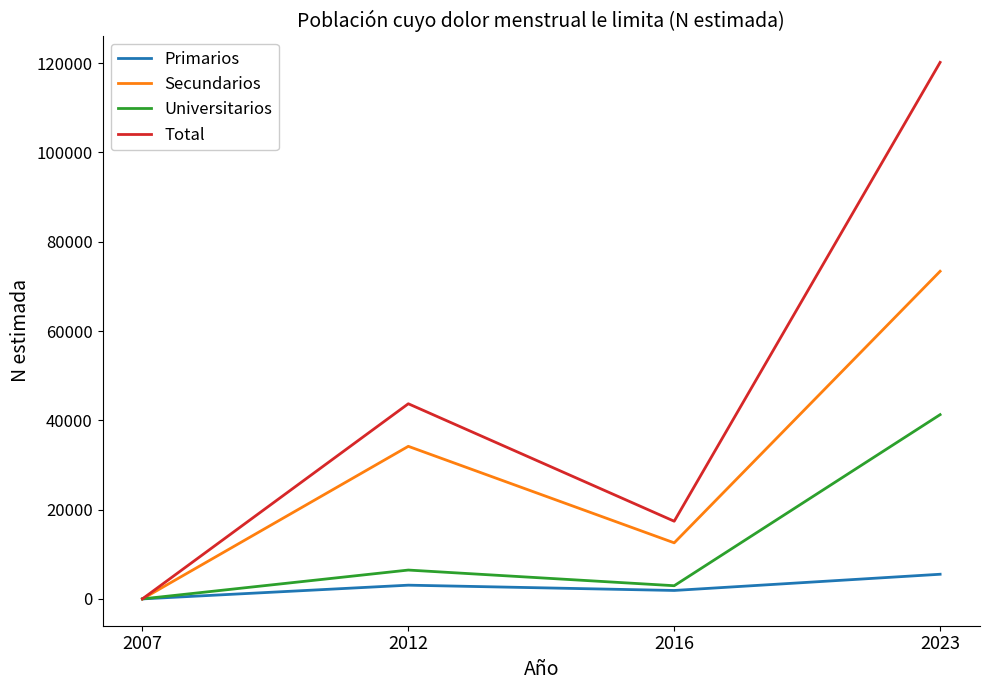

True or false: Secundarios has more than 0 interior local peaks.

True